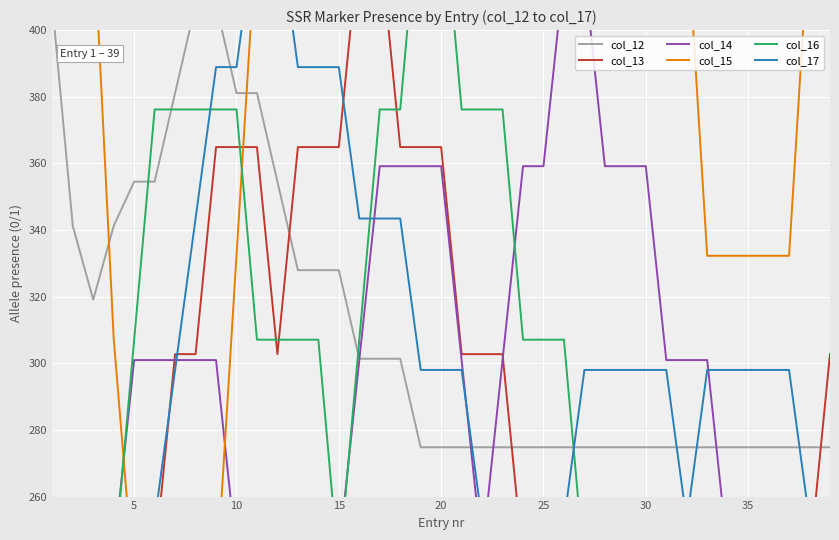

How many intersections are there between col_16 and col_17?

4